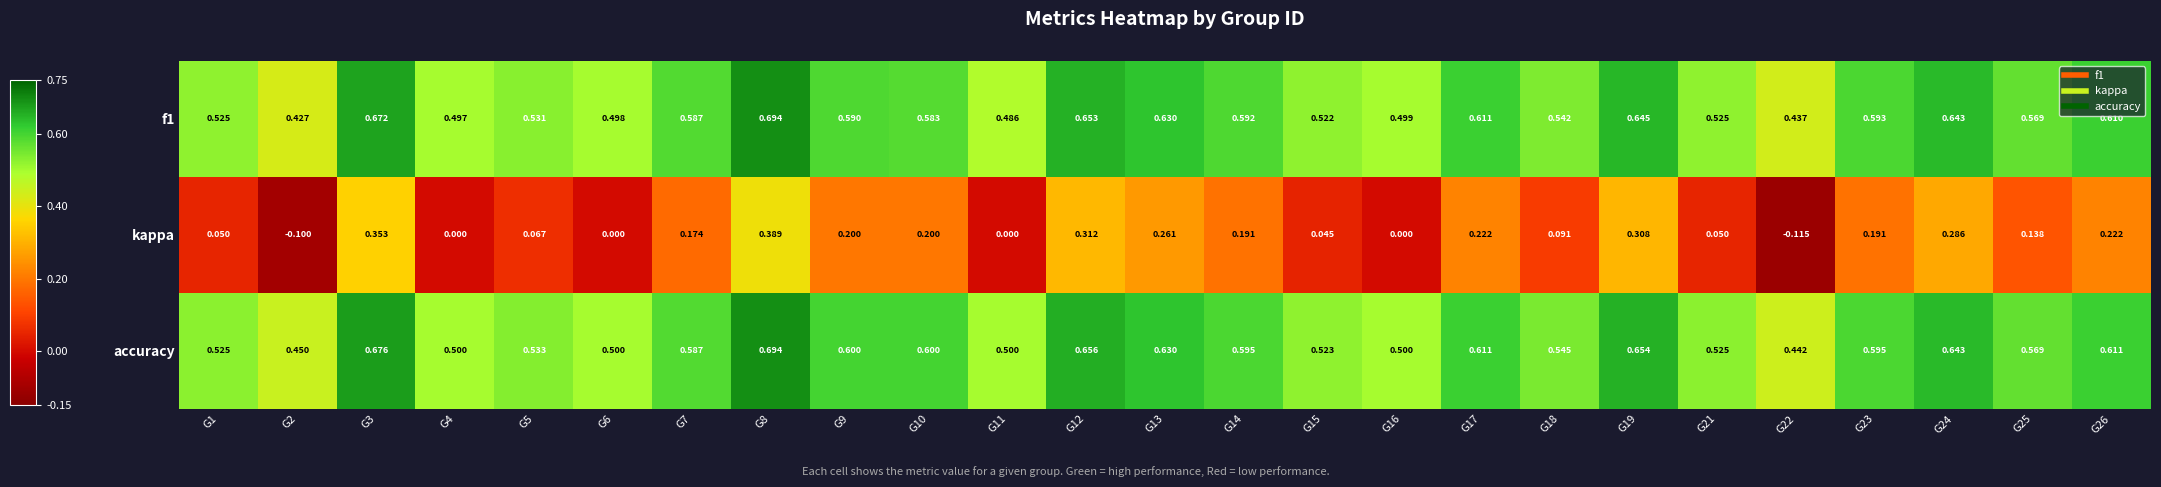

Is the value of kappa at G7 greater than the value of accuracy at G9?

No